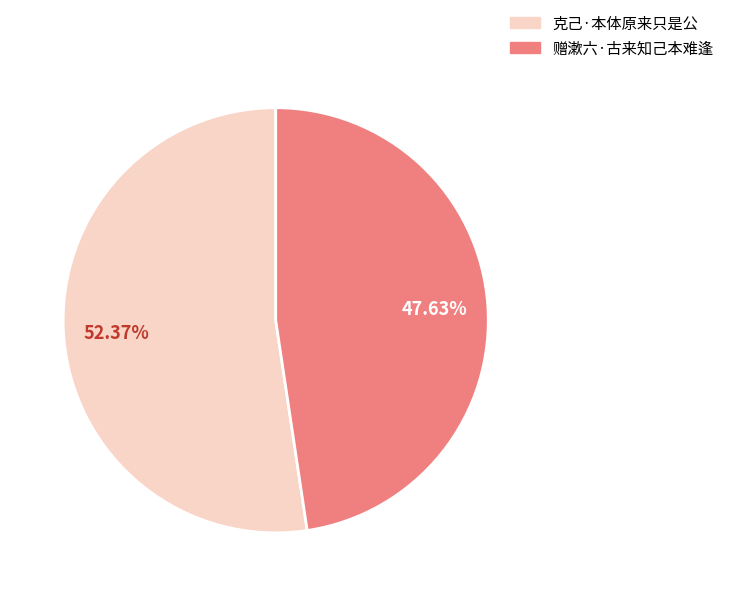

To the nearest percent, what is the difference between the largest and smallest slice percentages?

5%